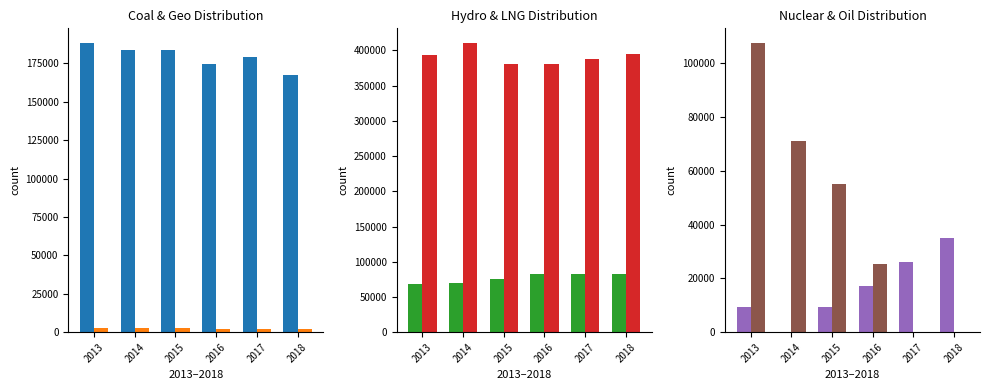

What is the difference between the maximum and minimum values in the ELCTEHYD series?

13315.2